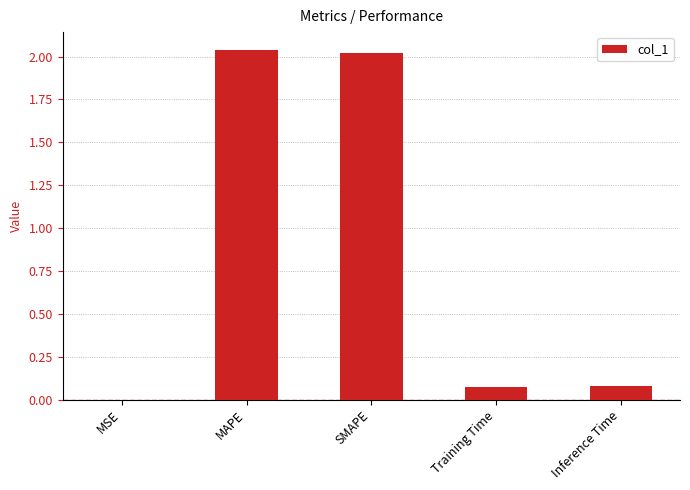

The chart shows a value of 2.0 at MAPE. True or false?

True